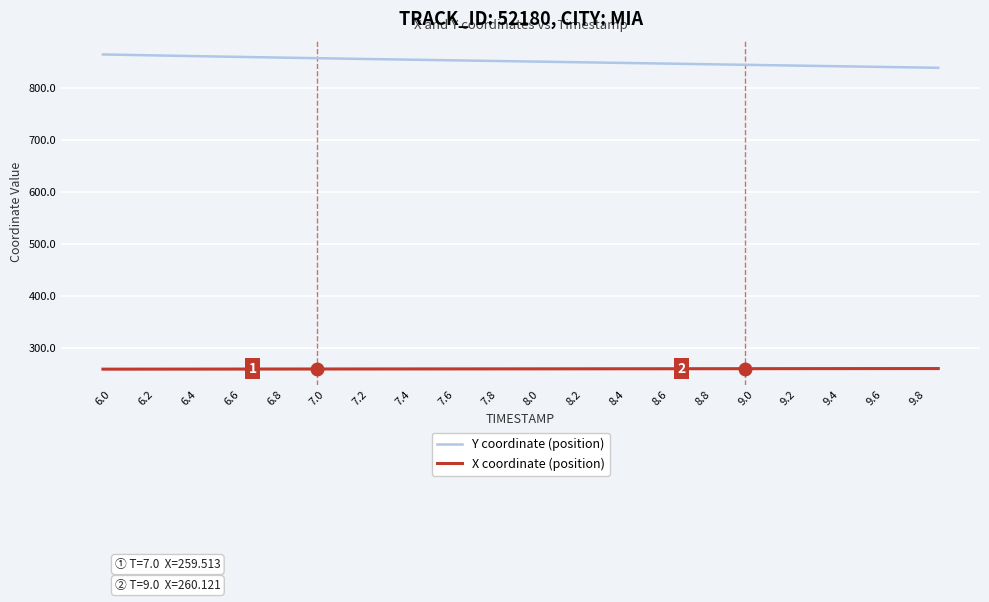

Rank the series by their maximum value, from highest to lowest.

Y coordinate (position), X coordinate (position)